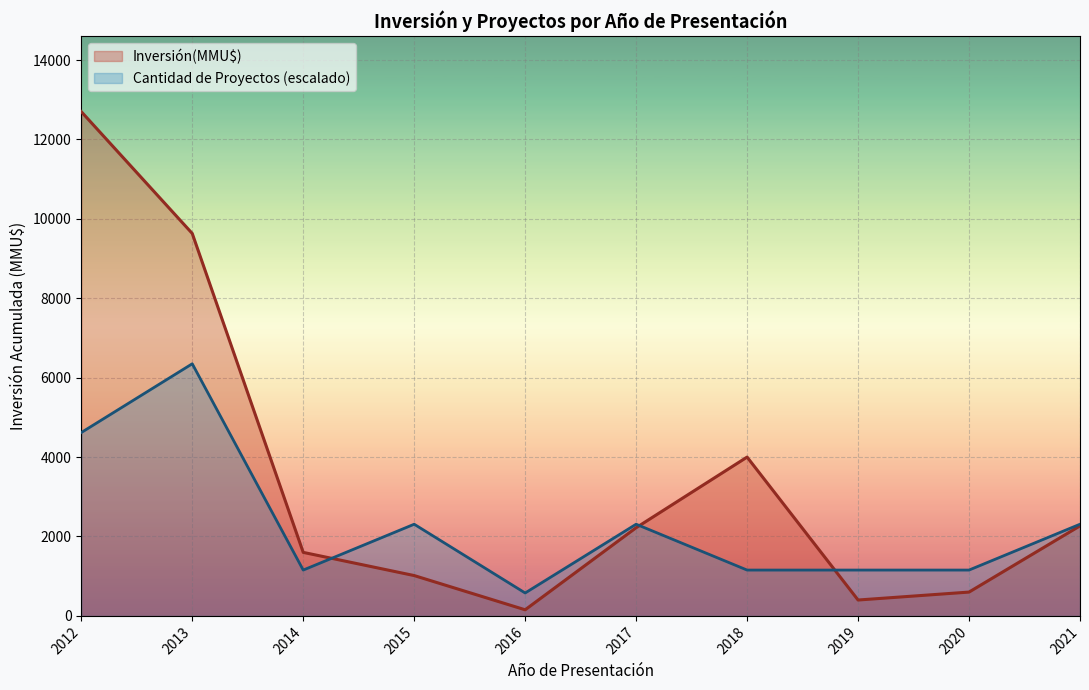

At how many categories does at least one series exceed 3149?

3